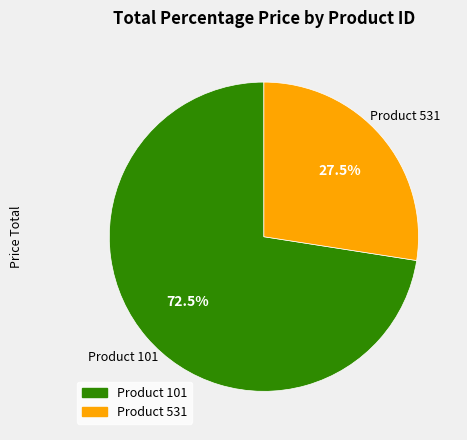

Does Product 531 account for over 50% of the chart?

No